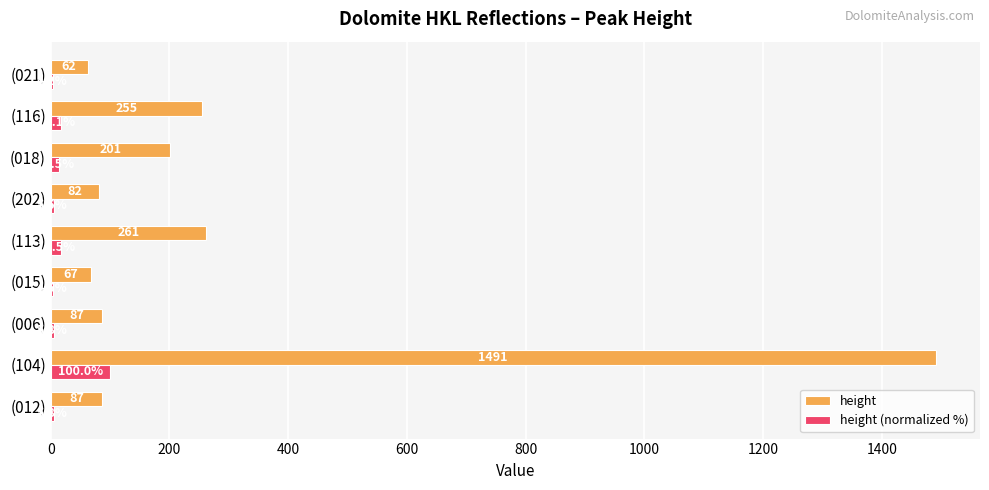

The value of height at (018) is 201.0. True or false?

True